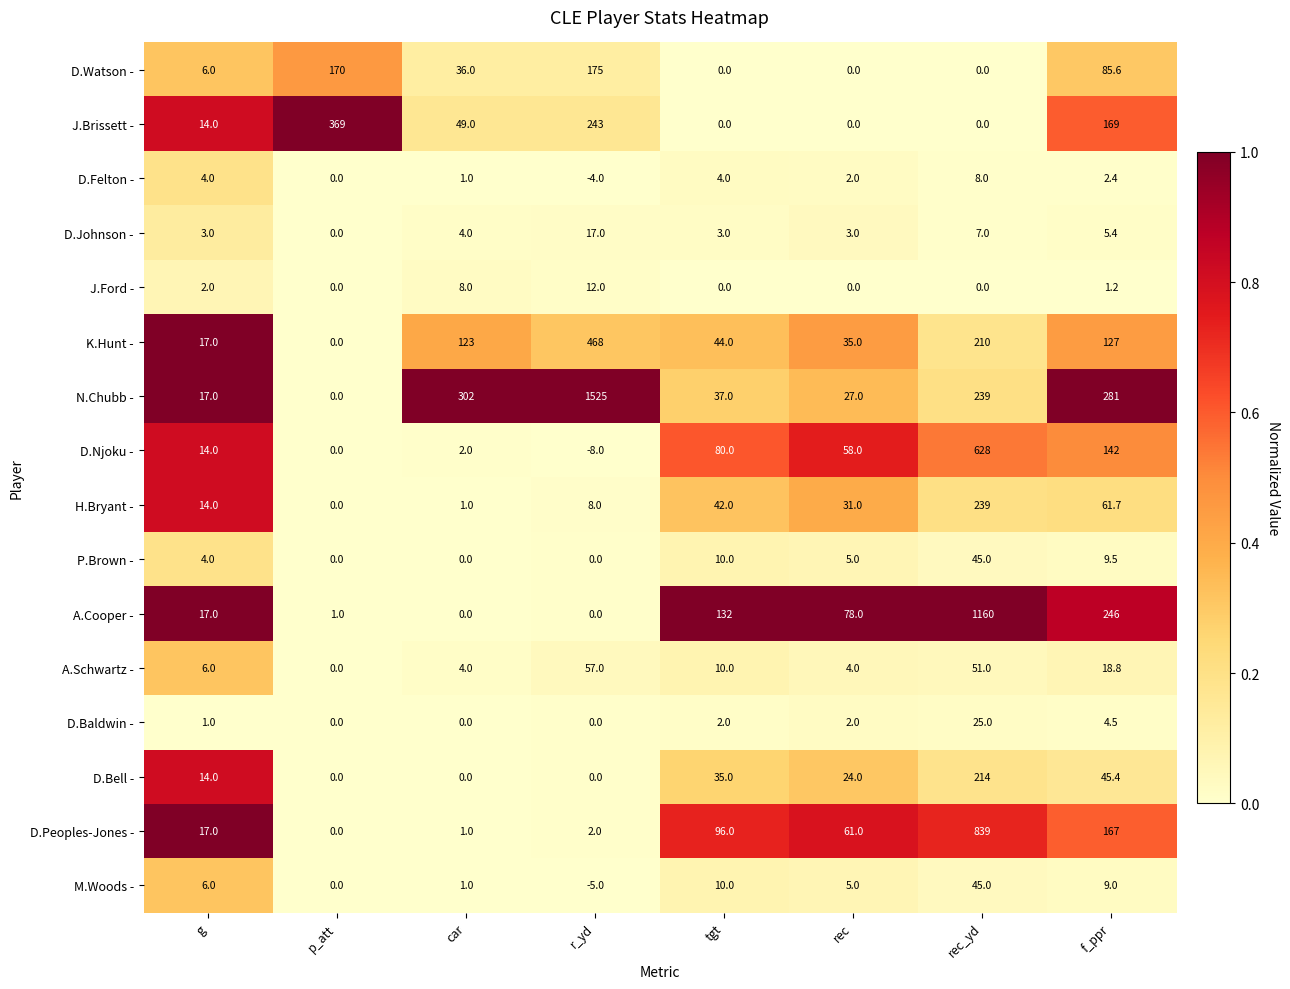

List the labels in order of D.Peoples-Jones - value, smallest first.

p_att, car, r_yd, g, rec, tgt, f_ppr, rec_yd